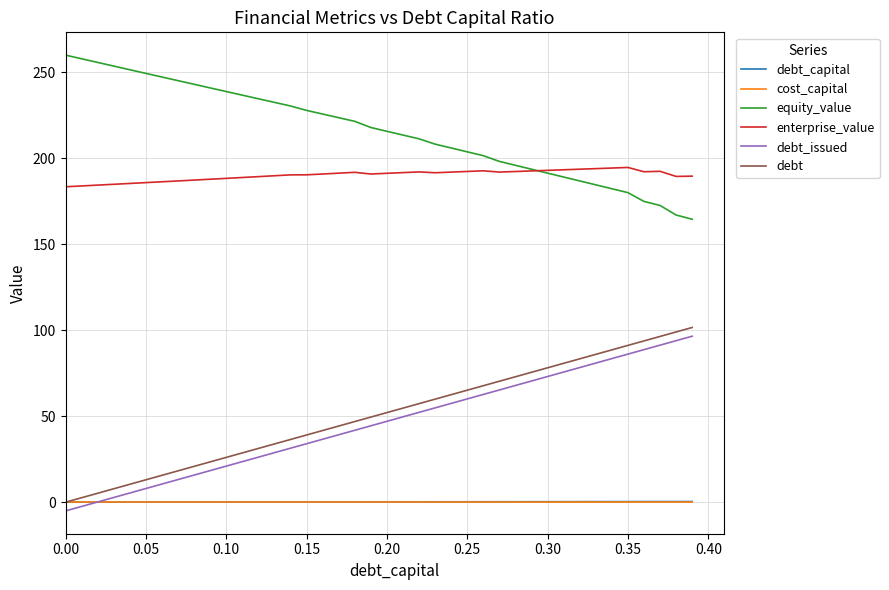

What is the average value of the equity_value series?

215.7